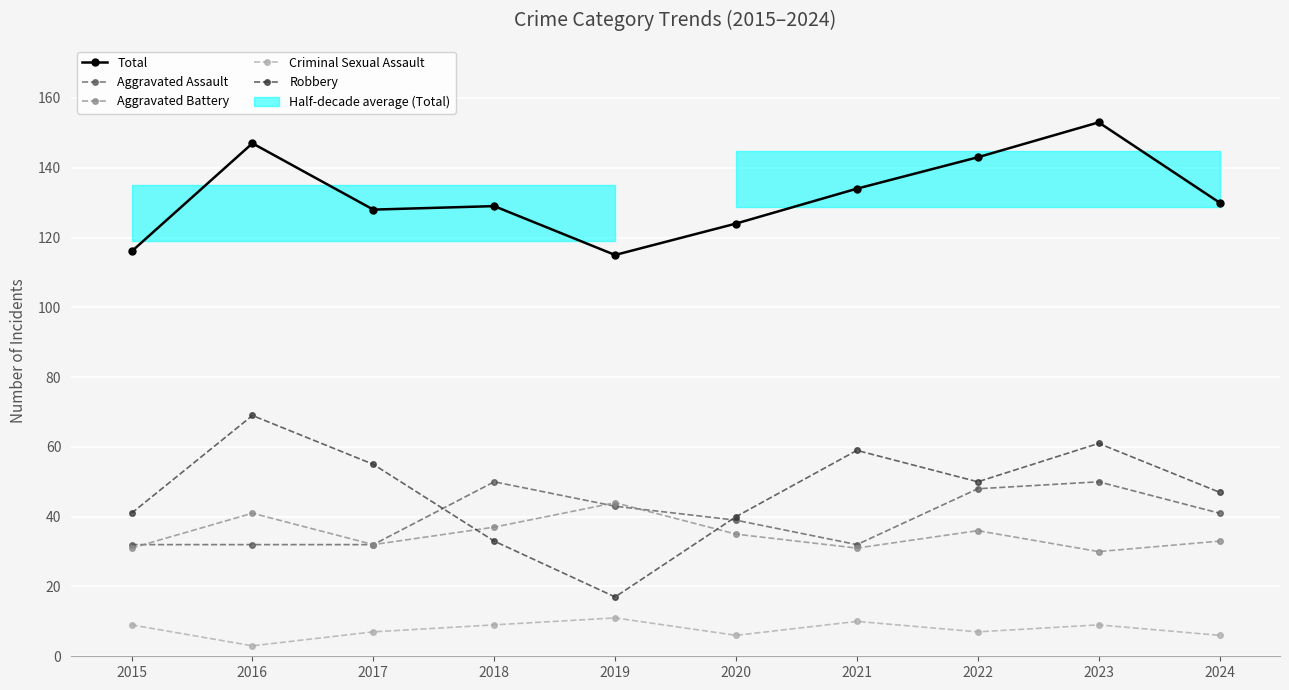

Which series changed the most between 2019 and 2023?

Robbery